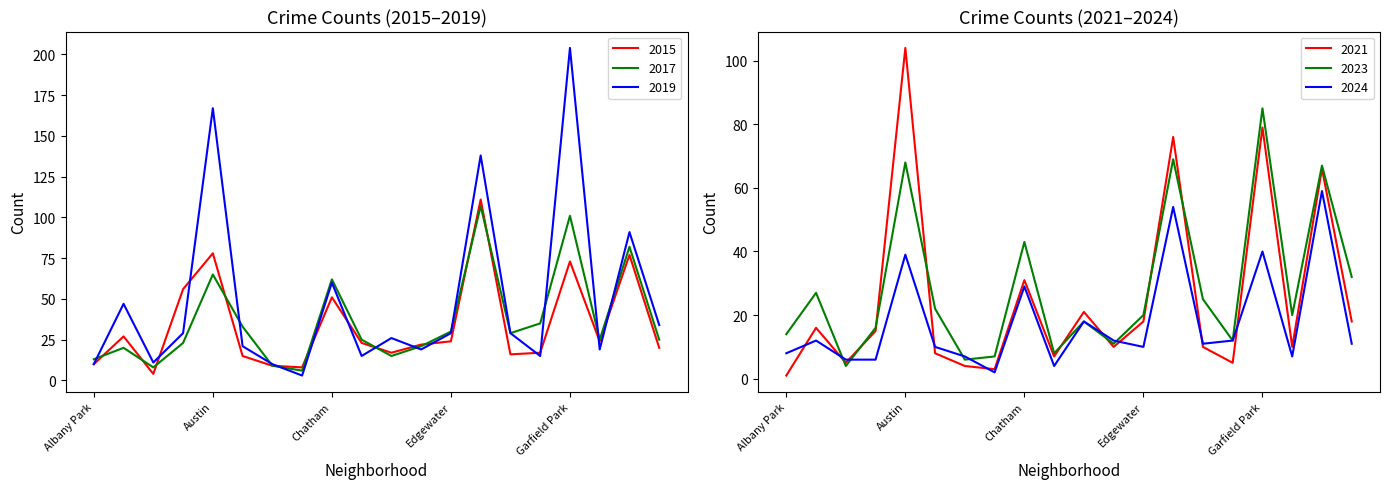

What is the value of the 2024 point at the 10th from the left?

4